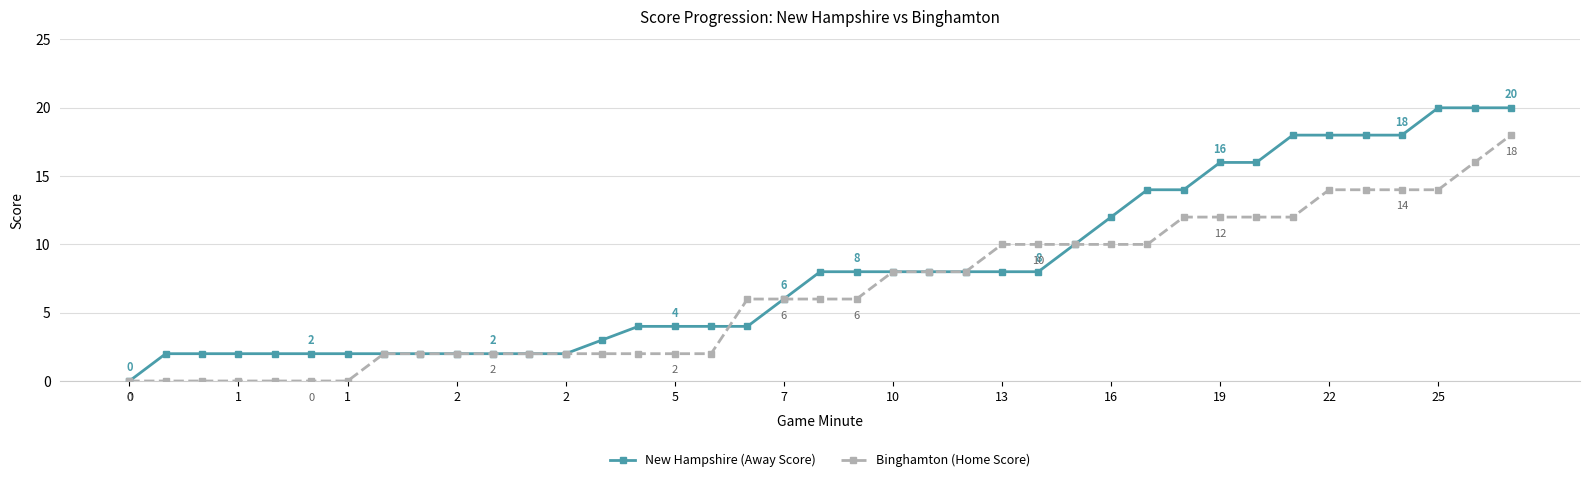

List the series in order of their overall mean, lowest first.

Binghamton (Home Score), New Hampshire (Away Score)